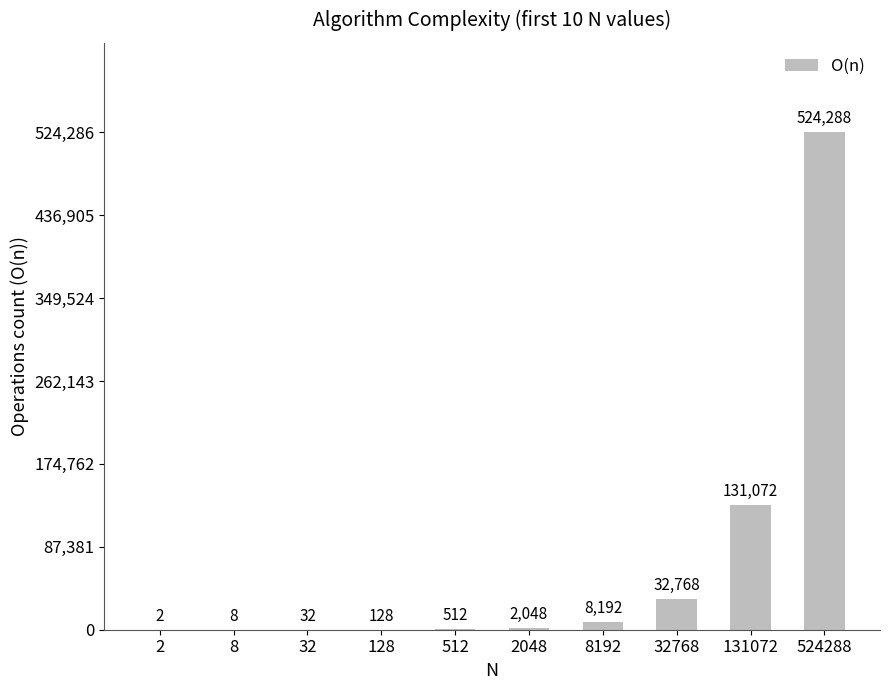

What is the difference between the values at 2048 and 32768?

30720